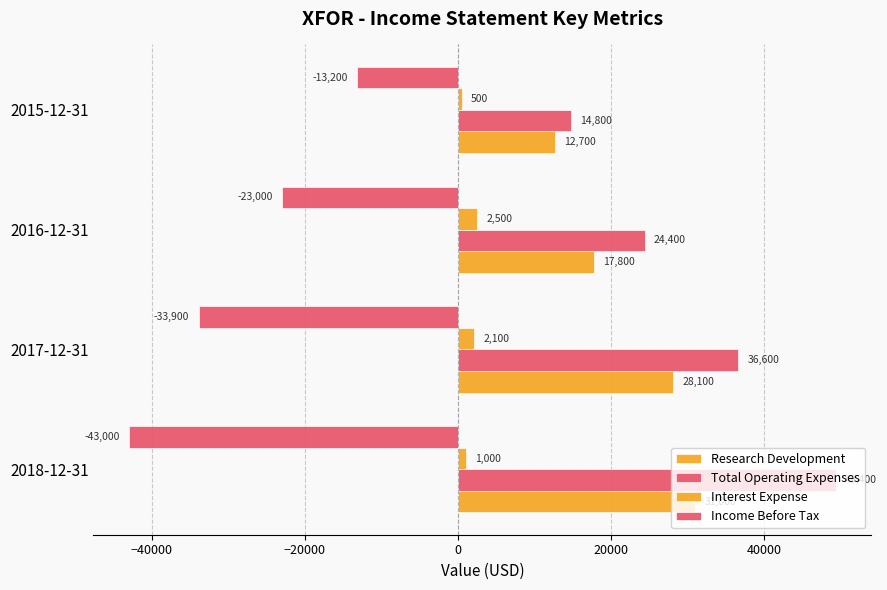

How many data points in Income Before Tax are above -23000?

1